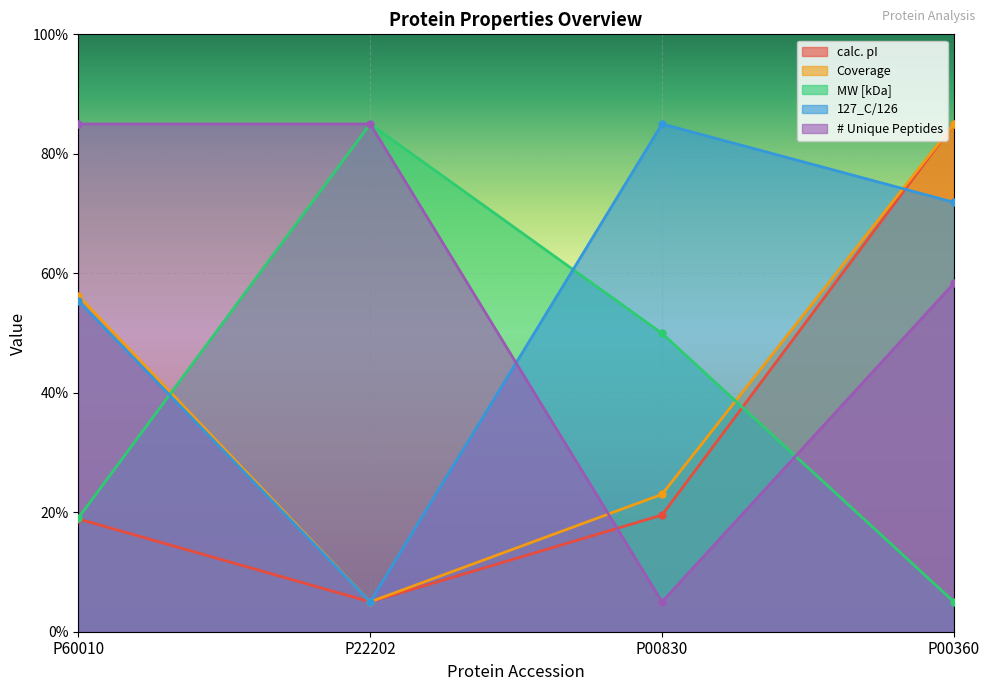

What is the value of the # Unique Peptides point at the 2nd from the left?

85.0